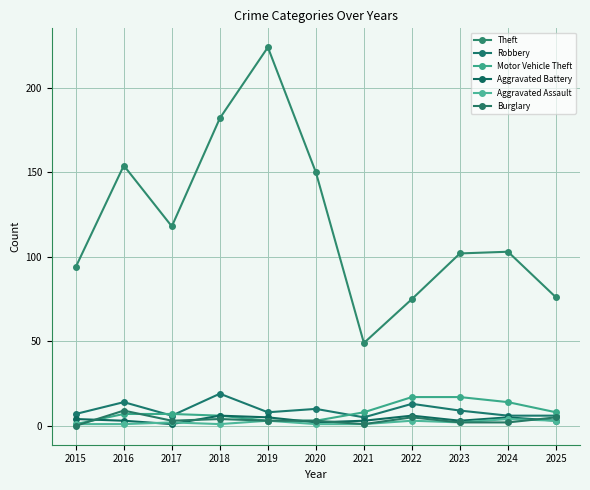

At which category is the sum across all series the highest?

2019